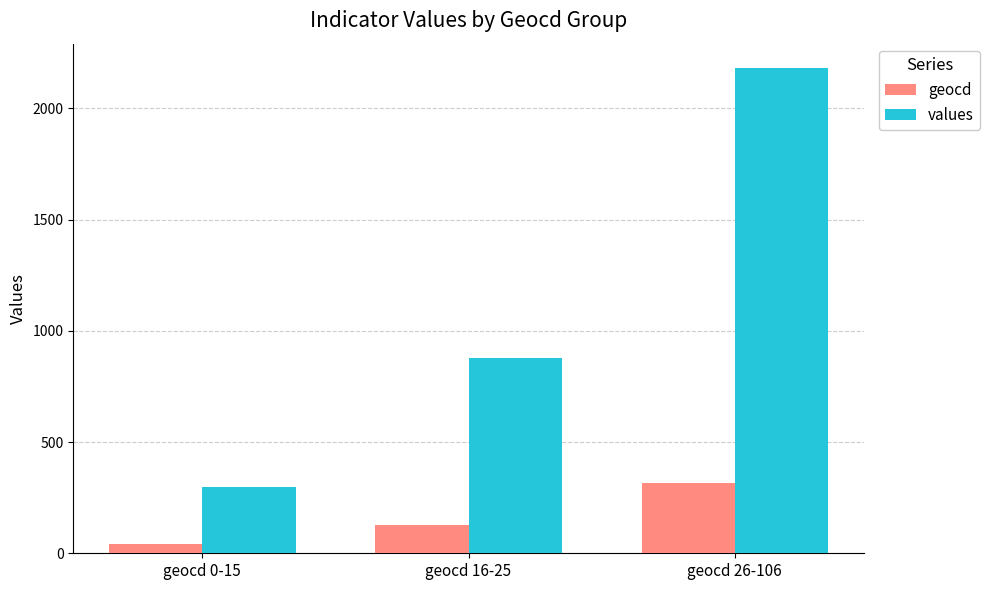

How many series are shown in this chart?

2